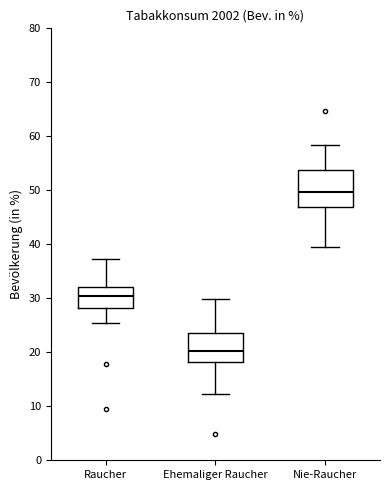

Which box is the tallest, from its lower edge to its upper edge?

Nie-Raucher